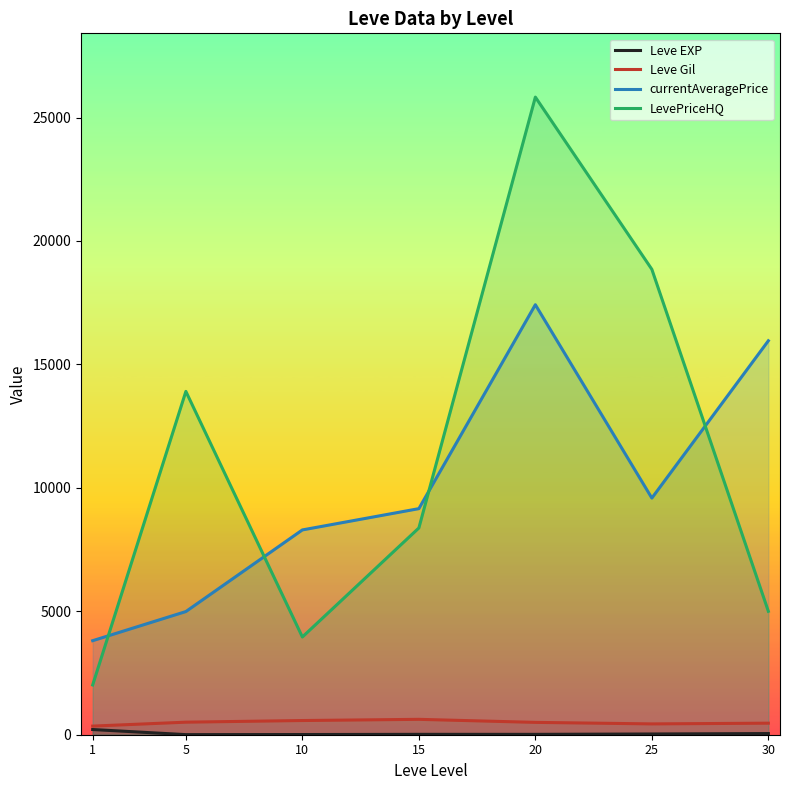

What is the difference between the second highest and second lowest values in the Leve Gil series?

136.7